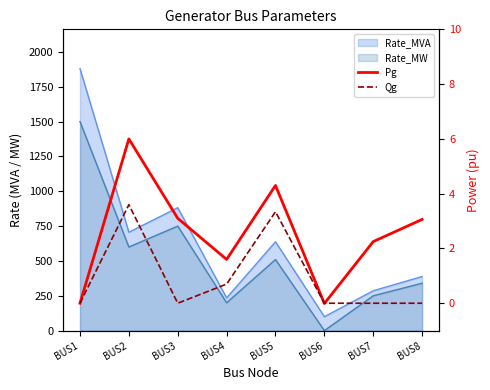

Which label corresponds to the smallest value in the chart?

BUS6